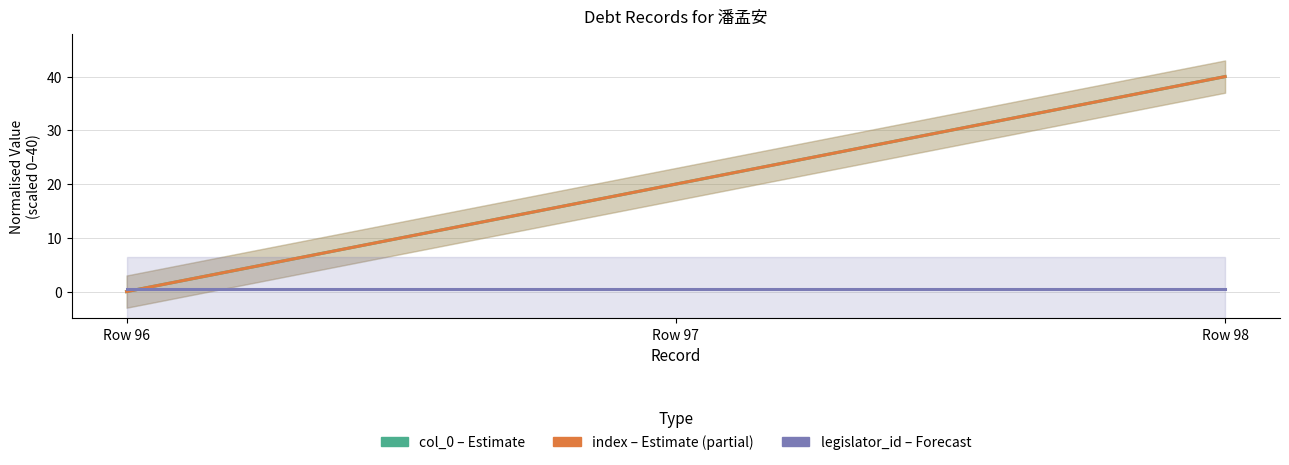

Which label corresponds to the smallest value in the chart?

Row 96